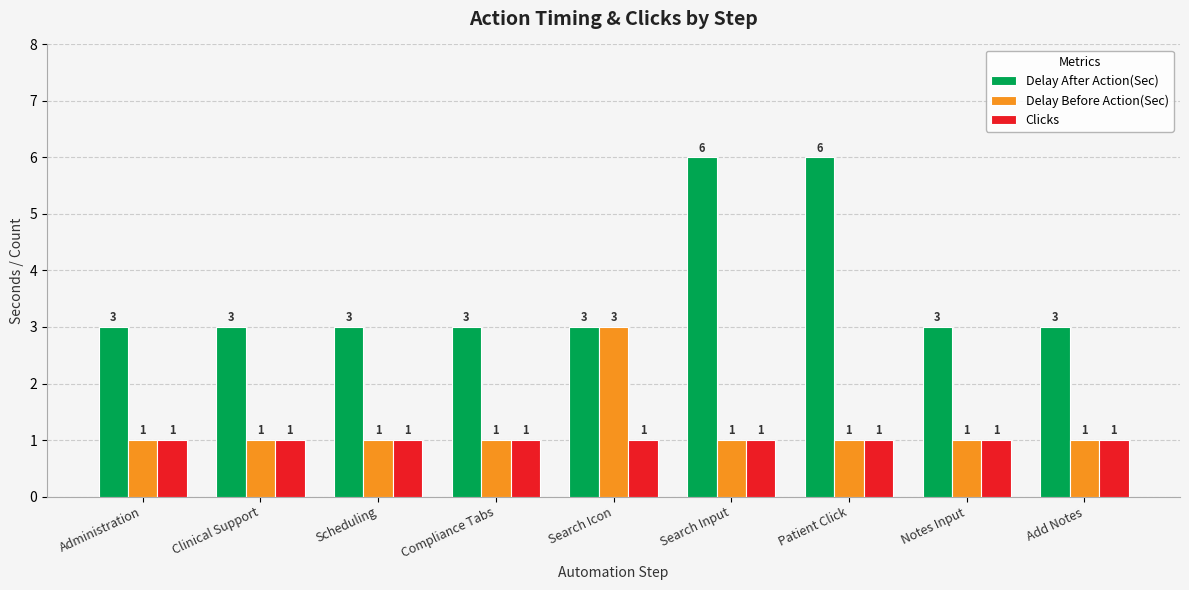

The Delay After Action(Sec) series shows 2 at Compliance Tabs. True or false?

False